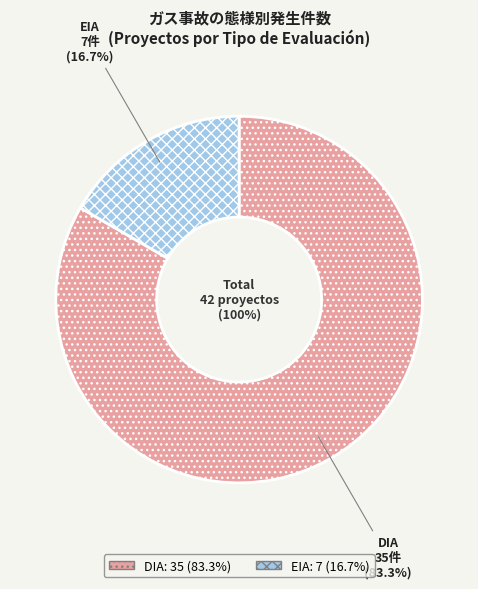

How many slices are in this pie chart?

2